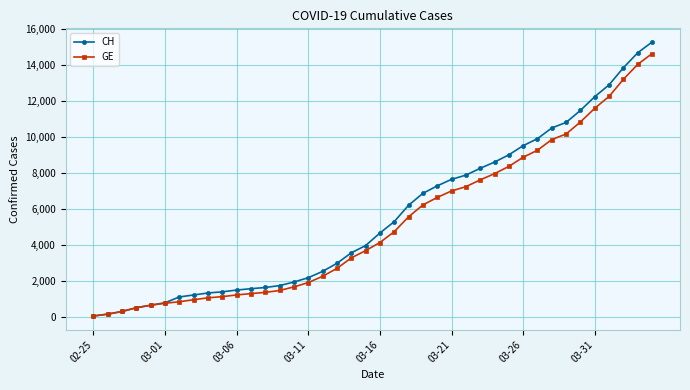

Is this an area chart (filled region under the line)?

No